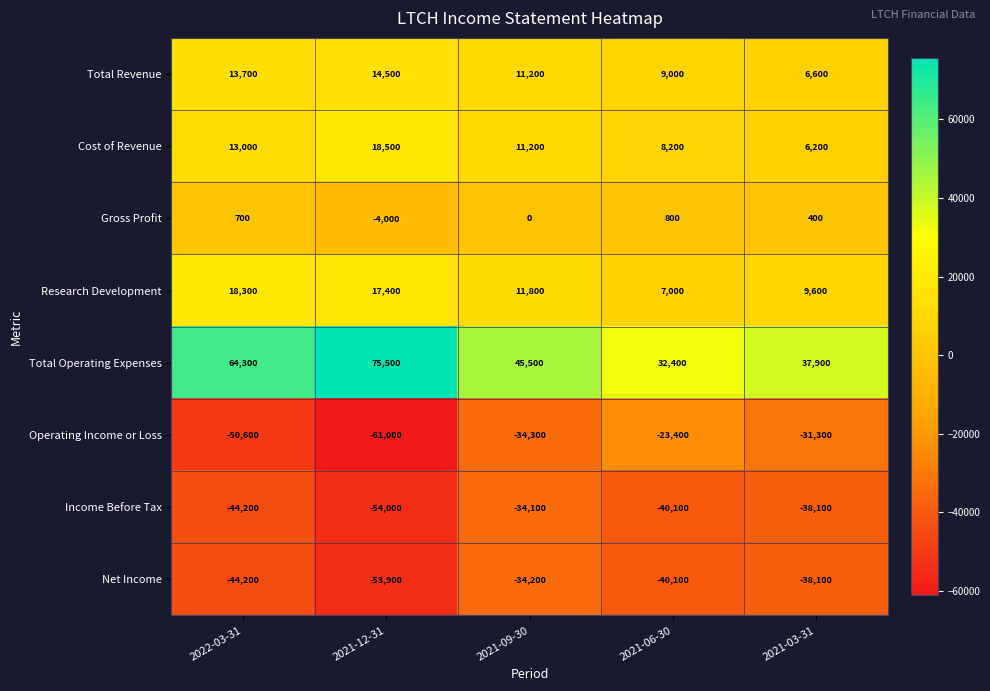

What is the approximate value of Research Development at 2021-06-30?

7000